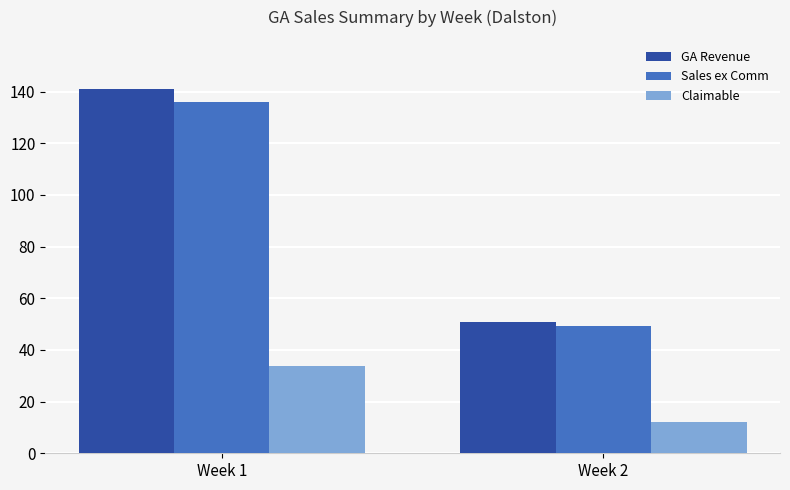

The value of Claimable at Week 2 is 12.3. True or false?

True